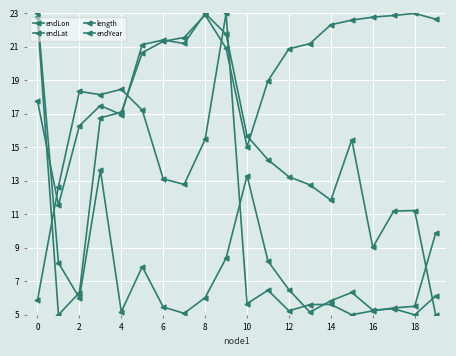

How many data points in endLat are less than 15?

9